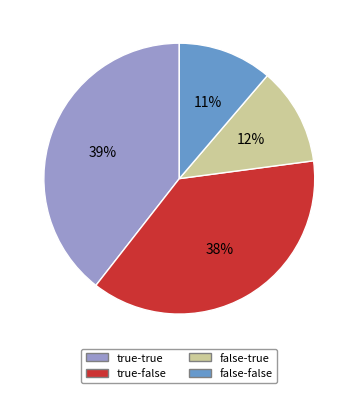

Which has a higher value, false-true or true-false?

true-false